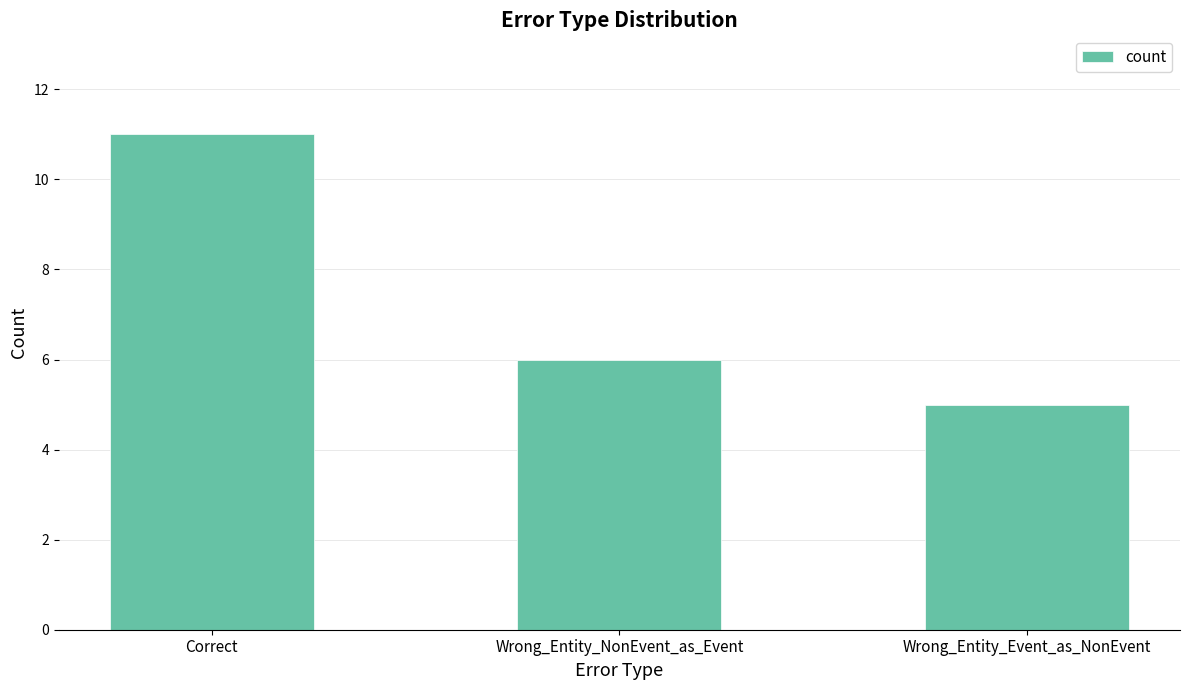

Reading right to left, extract all data points from this chart.

Wrong_Entity_Event_as_NonEvent=5	Wrong_Entity_NonEvent_as_Event=6	Correct=11